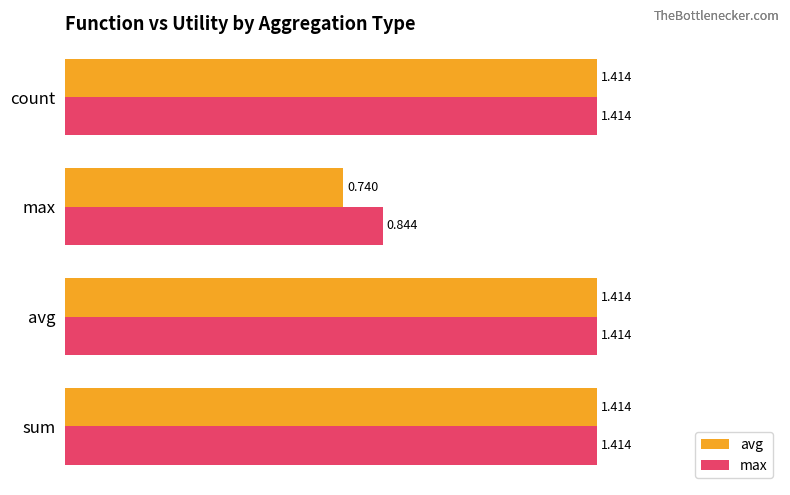

Which series changed the most between sum and max?

avg